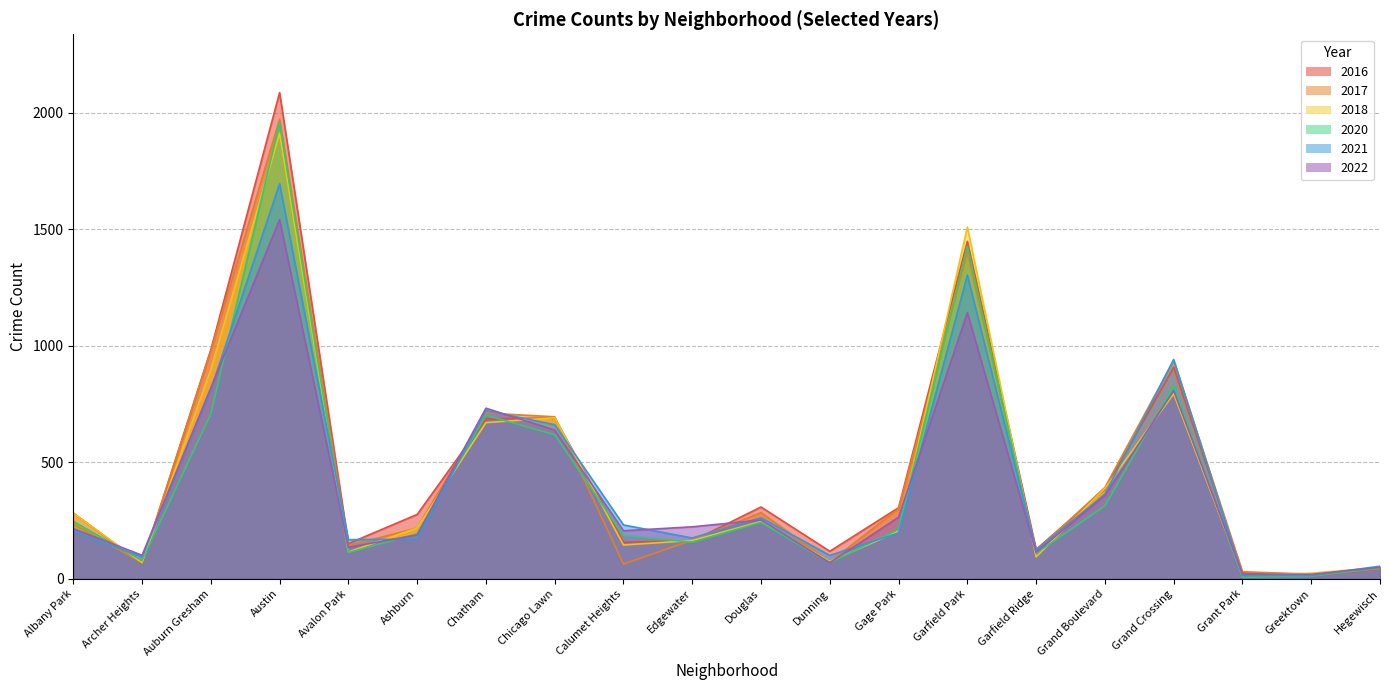

Reading left to right, what are all the values shown in this chart?

2017: 235	69	978	1972	142	218	711	695	63	166	284	72	301	1401	119	392	936	30	20	43
2022: 215	101	819	1541	135	188	732	638	206	223	252	69	264	1142	114	357	807	20	19	49
2016: 282	65	983	2086	151	276	686	690	157	162	308	118	305	1448	126	384	908	26	11	42
2018: 281	69	898	1912	115	218	670	691	145	164	246	74	204	1509	94	388	794	15	24	49
2020: 246	78	708	1959	113	193	702	618	185	157	242	69	213	1427	109	313	828	7	11	46
2021: 203	94	811	1695	168	170	722	661	231	175	262	100	197	1303	123	363	941	15	14	54